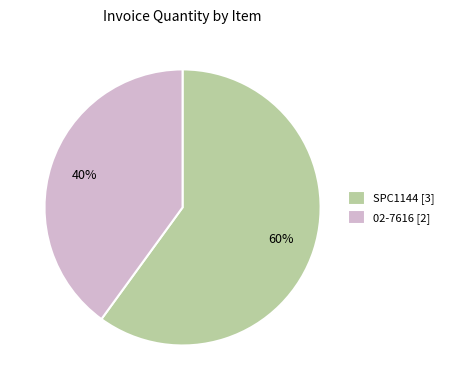

Which category has the smallest portion of the pie?

02-7616